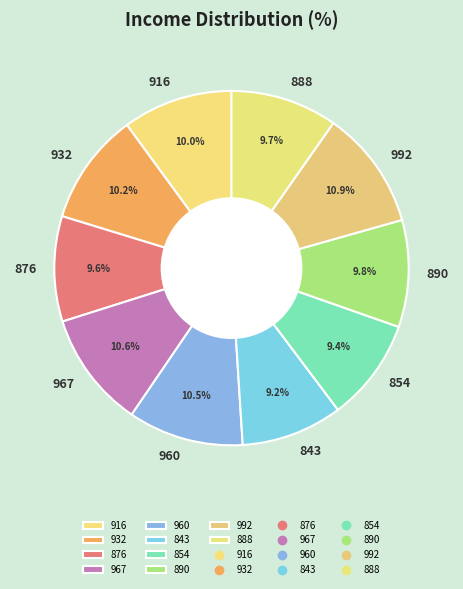

Between 960 and 854, which is larger?

960